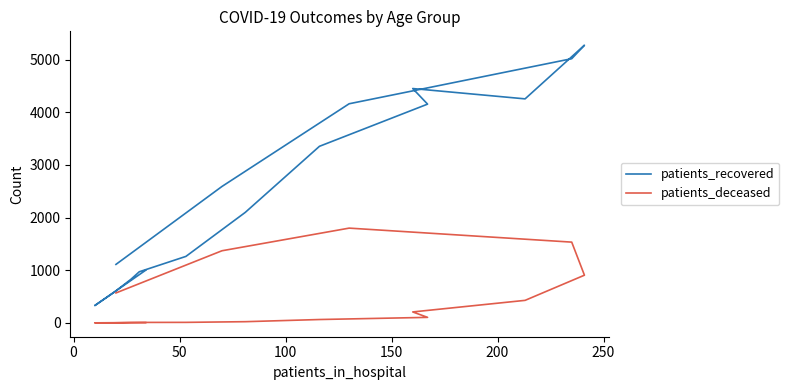

List the series in order of their overall mean, highest first.

patients_recovered, patients_deceased